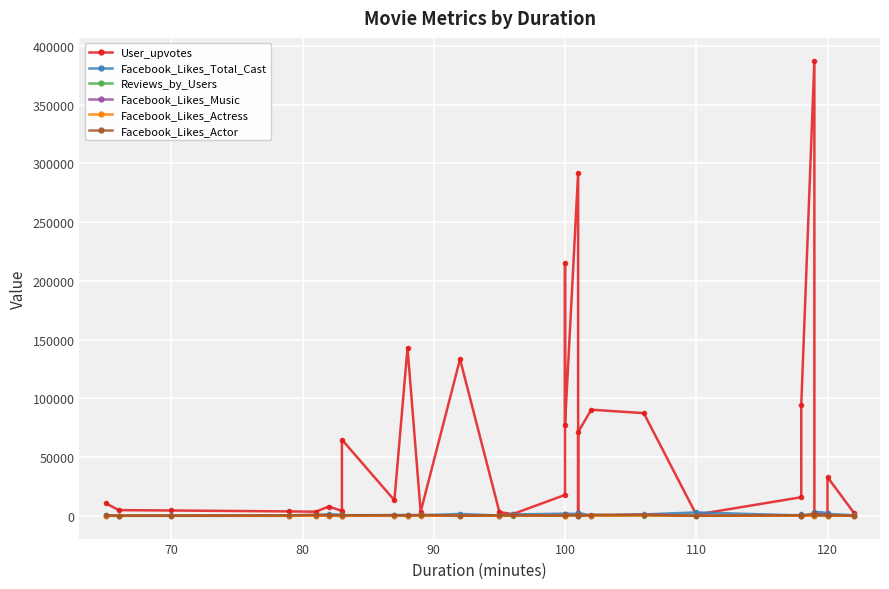

What is the sum of all Facebook_Likes_Total_Cast values?

34586